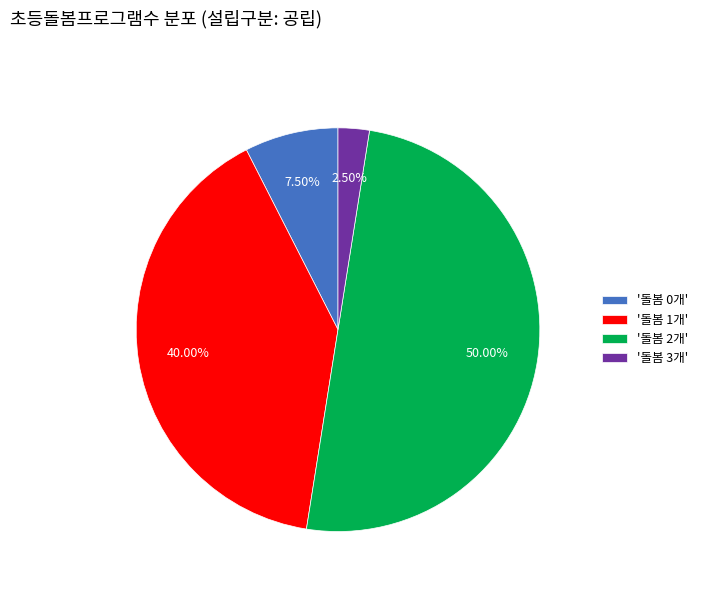

Between '돌봄 3개' and '돌봄 1개', which is larger?

'돌봄 1개'